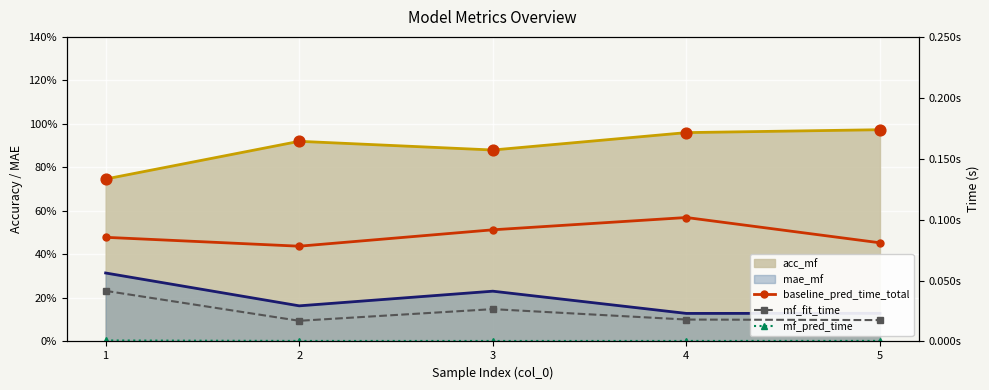

At how many categories does at least one series exceed 0?

5